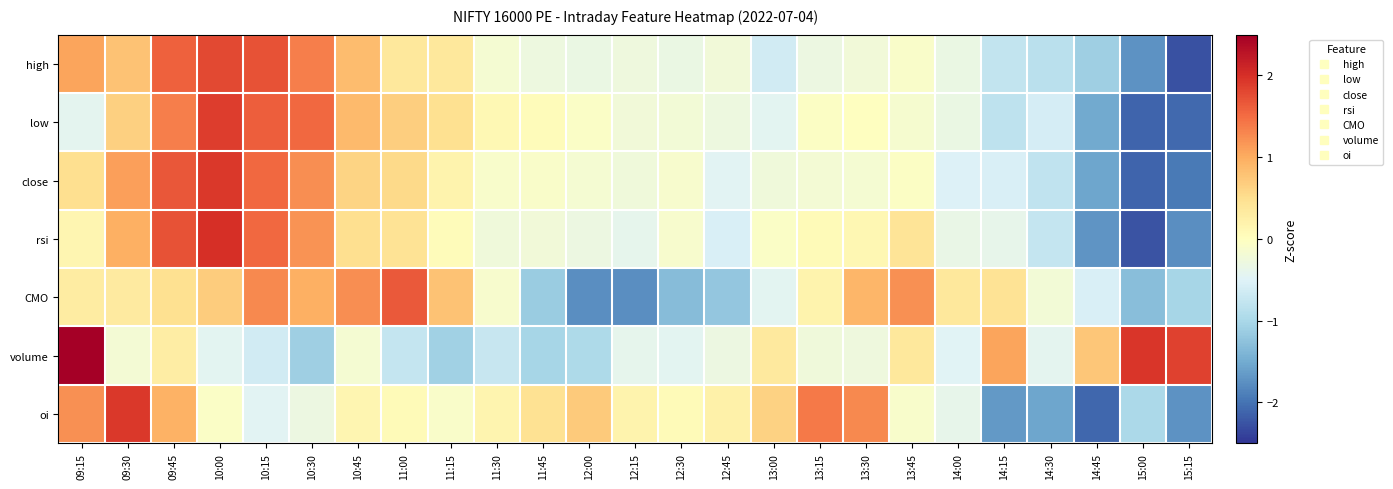

Count the number of categories in the chart.

25